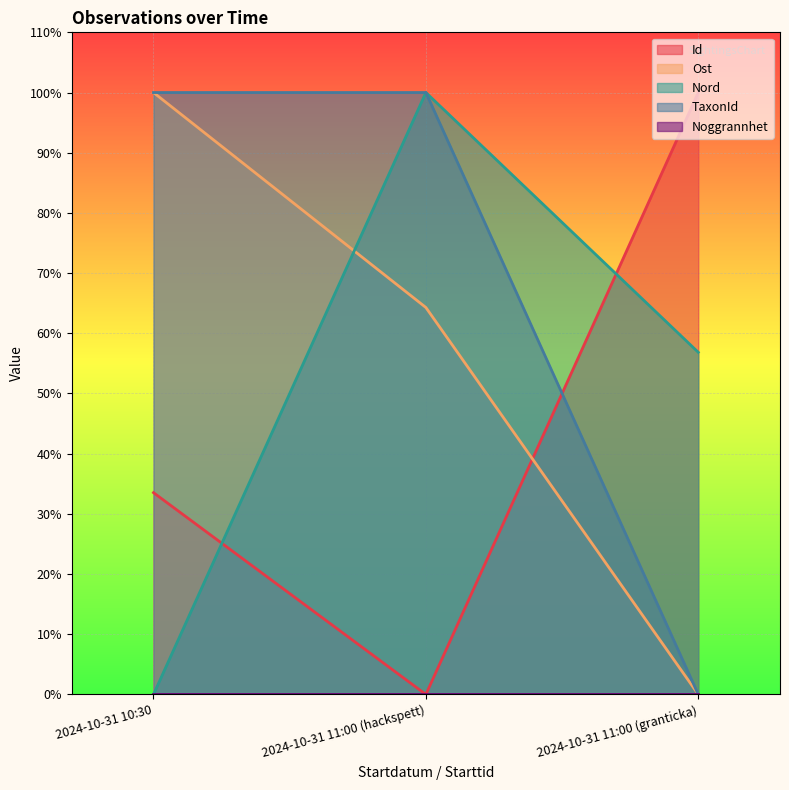

What is the label of the 1st point from the left?

2024-10-31 10:30